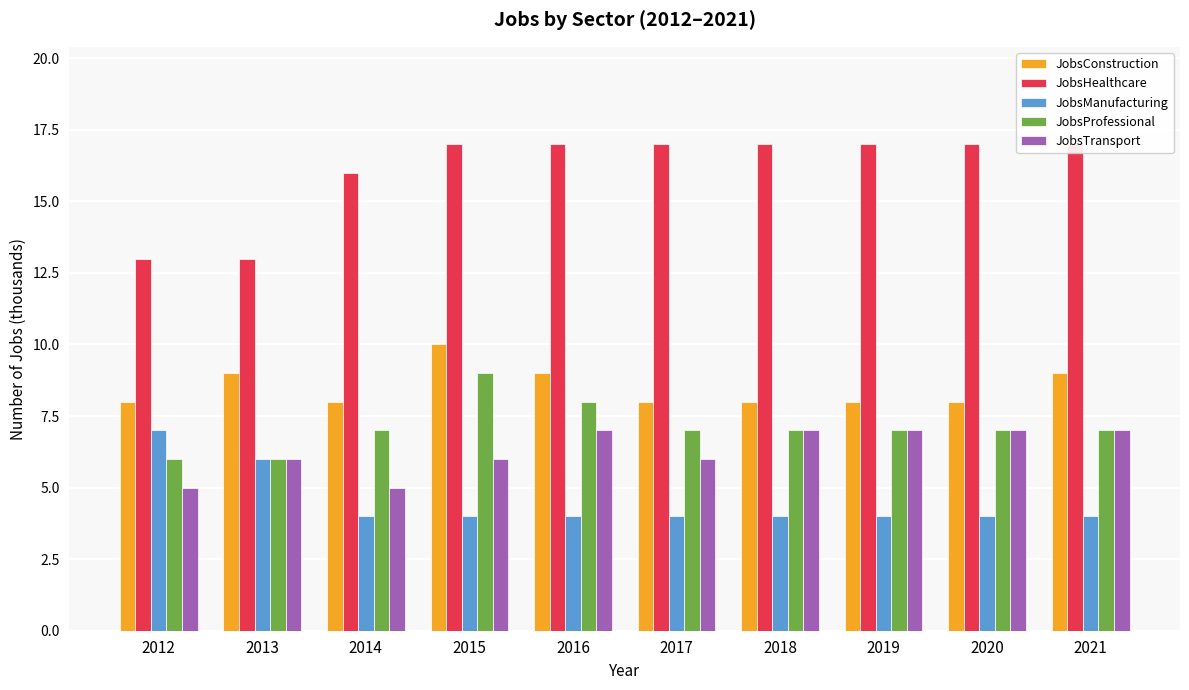

How many groups of bars are there?

10